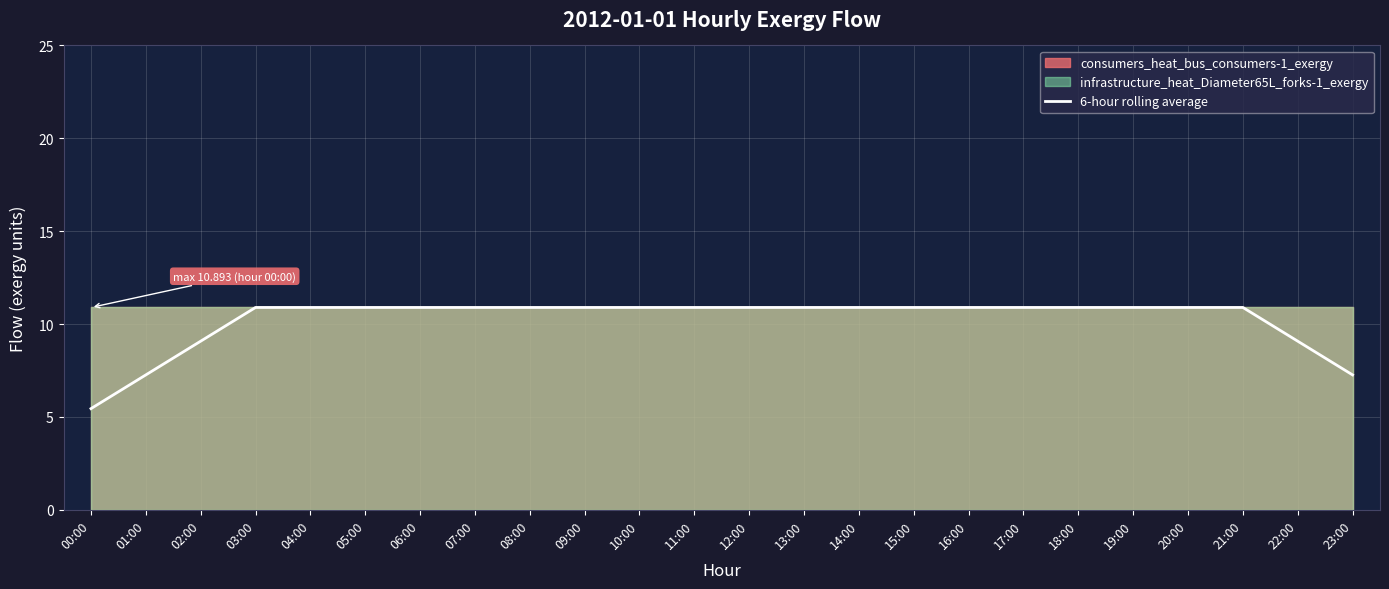

Rank the categories by value from highest to lowest.

03:00, 04:00, 05:00, 06:00, 07:00, 08:00, 09:00, 10:00, 11:00, 12:00, 13:00, 14:00, 15:00, 16:00, 17:00, 18:00, 19:00, 20:00, 21:00, 02:00, 22:00, 01:00, 23:00, 00:00